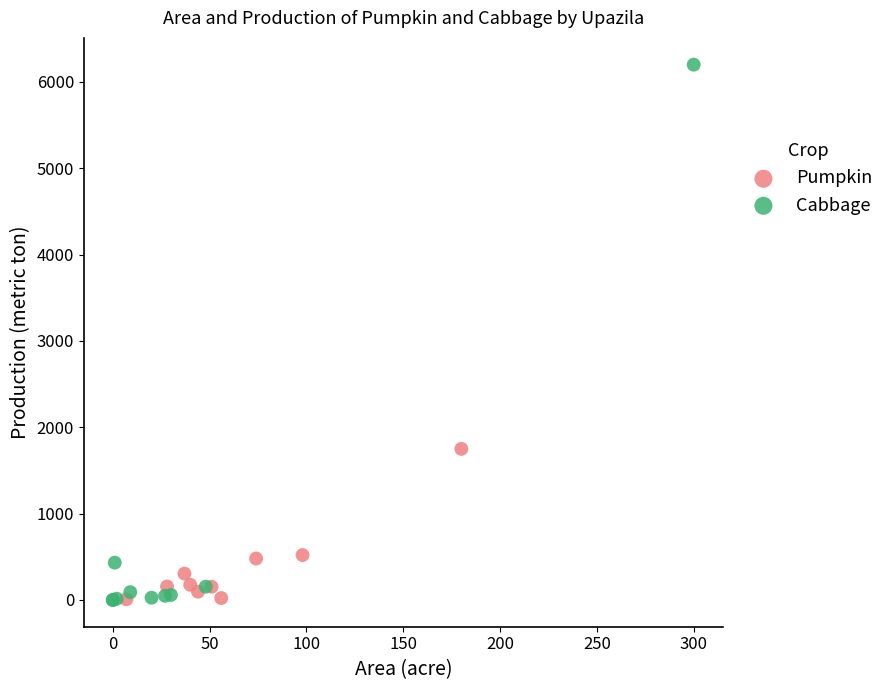

Which series reaches the maximum Y coordinate?

Cabbage